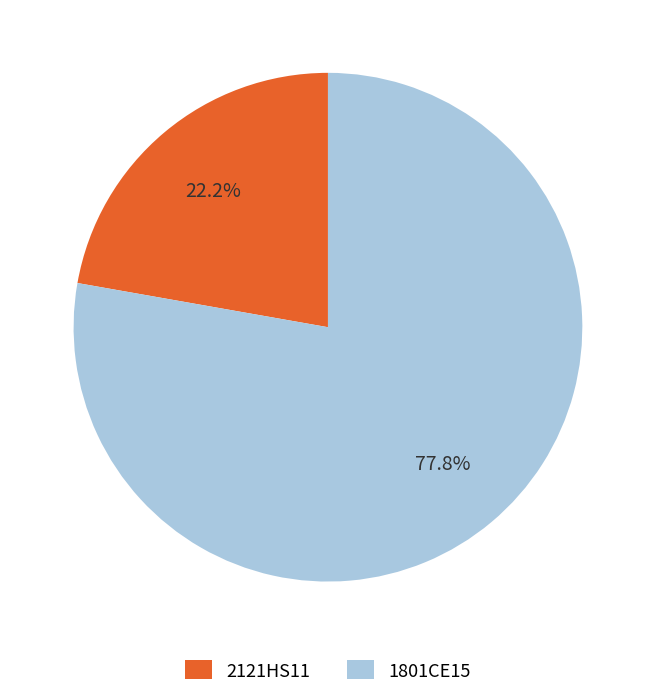

What percentage is the 1801CE15 slice, to the nearest percent?

78%